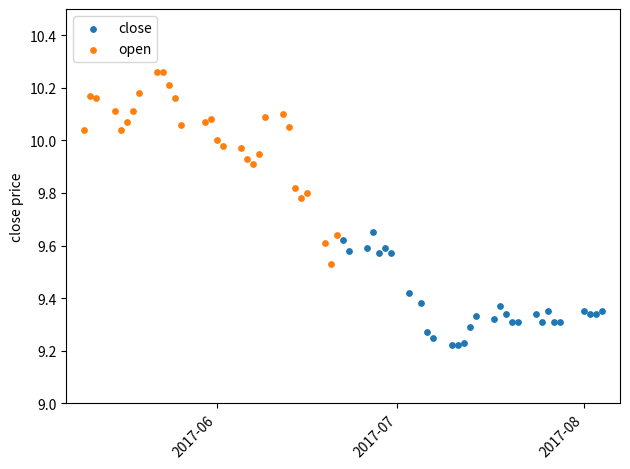

Which series contains the lowest Y value?

close